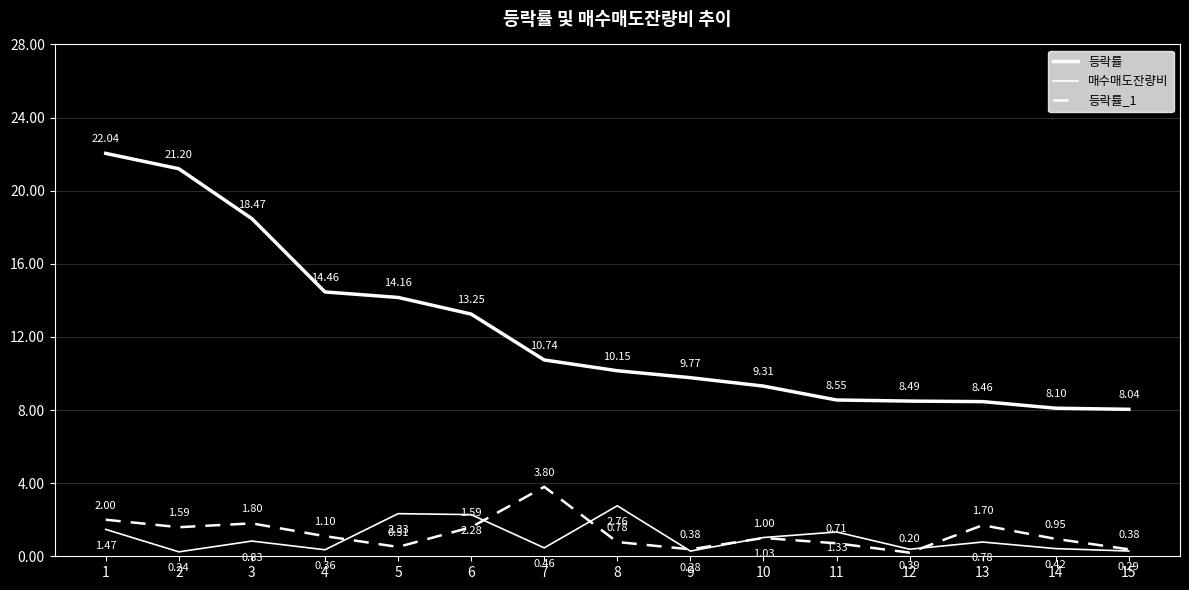

Does the chart display data point markers on the line(s)?

No